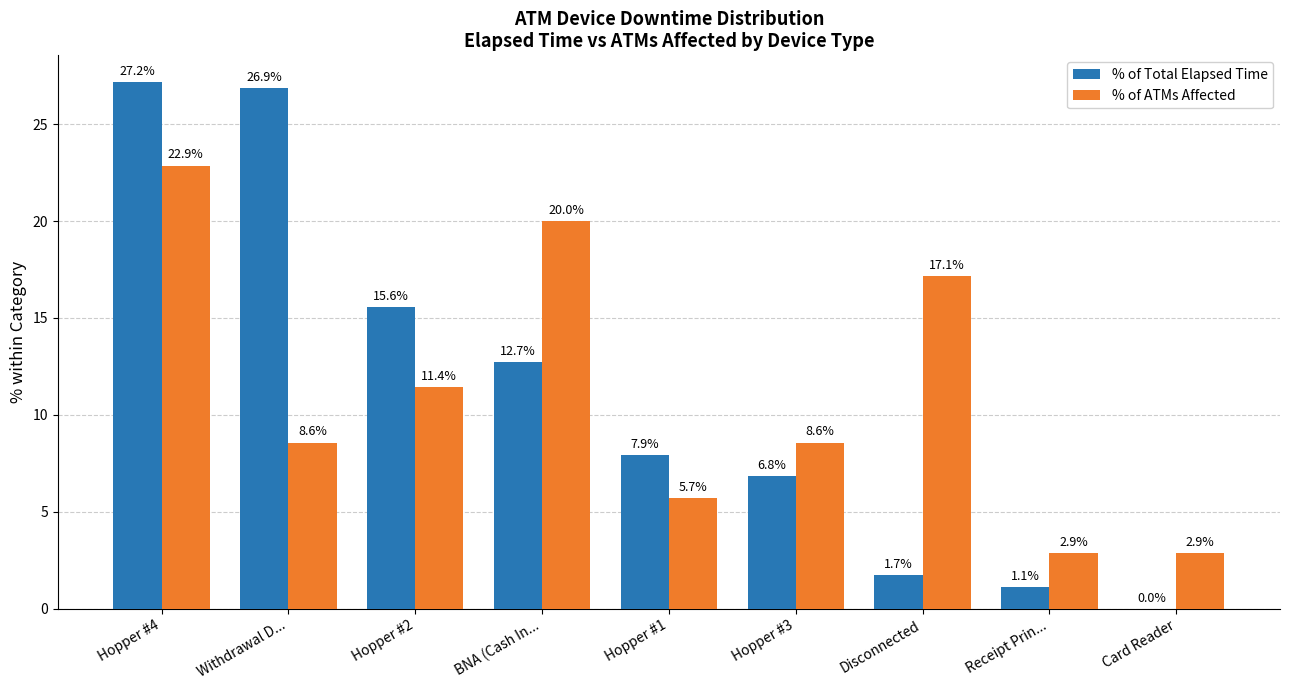

How many data points in % of Total Elapsed Time are above 7?

5